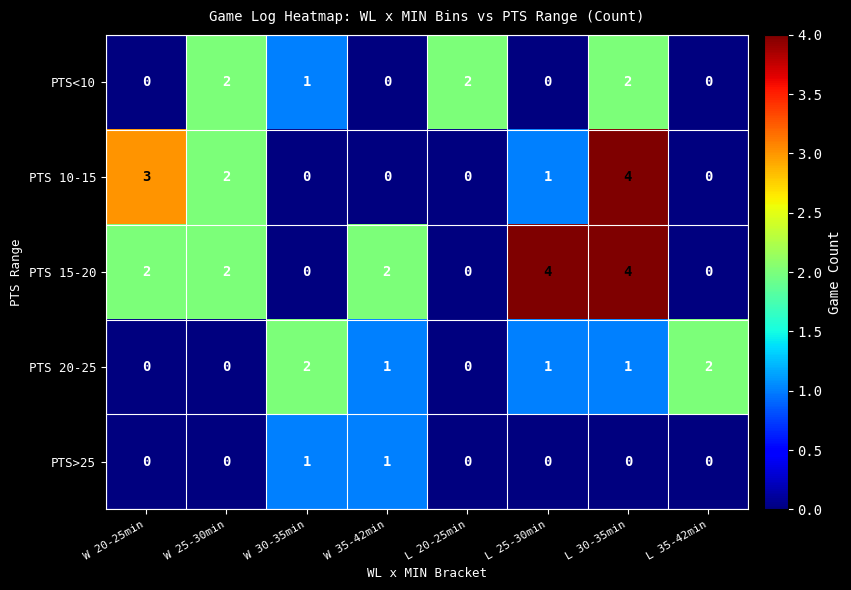

What is the total value across all series at L 20-25min?

2